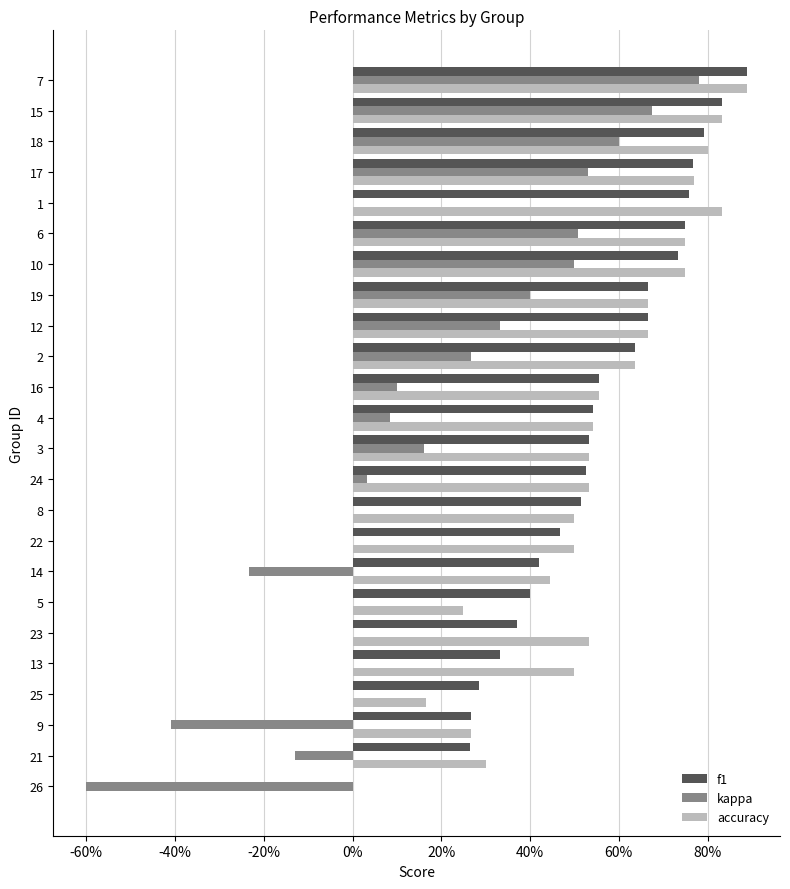

Reading right to left, list all the values displayed in this chart.

f1: 0.9	0.8	0.8	0.8	0.8	0.8	0.7	0.7	0.7	0.6	0.6	0.5	0.5	0.5	0.5	0.5	0.4	0.4	0.4	0.3	0.3	0.3	0.3	0.0
kappa: 0.8	0.7	0.6	0.5	0.0	0.5	0.5	0.4	0.3	0.3	0.1	0.1	0.2	0.0	0.0	0.0	-0.2	0.0	0.0	0.0	0.0	-0.4	-0.1	-0.6
accuracy: 0.9	0.8	0.8	0.8	0.8	0.8	0.8	0.7	0.7	0.6	0.6	0.5	0.5	0.5	0.5	0.5	0.4	0.2	0.5	0.5	0.2	0.3	0.3	0.0